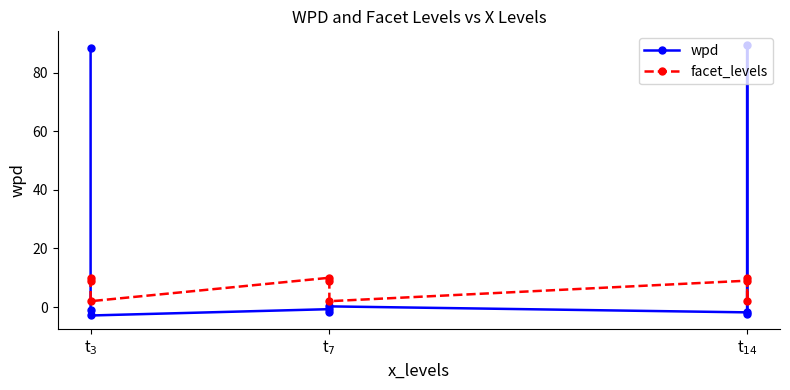

What position from the left is t$_{14}$?

3